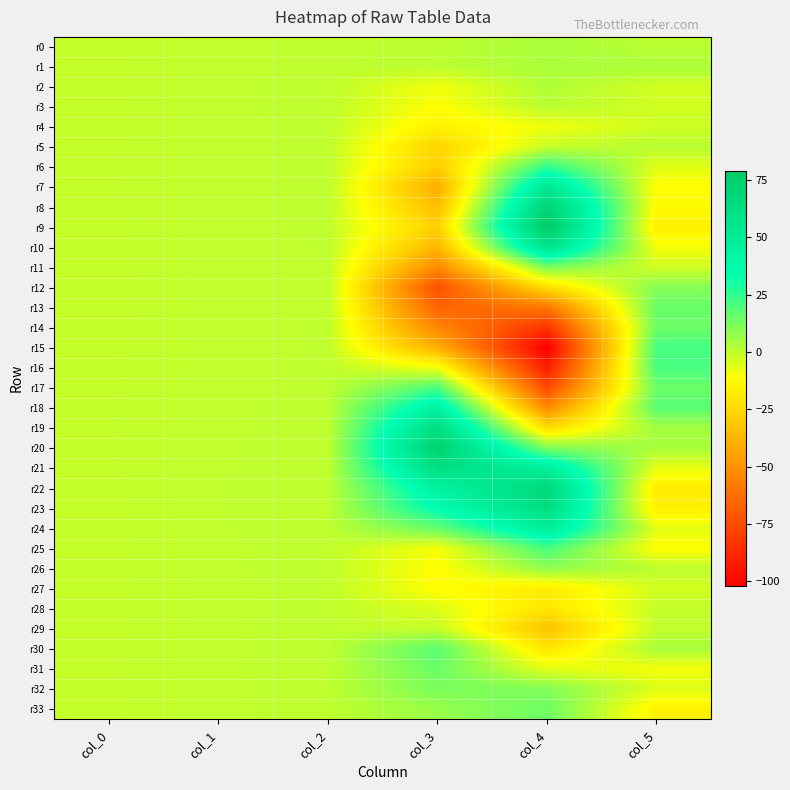

List the series in order of their peak value, lowest first.

r27, r4, r28, r29, r3, r5, r2, r1, r0, r26, r12, r32, r11, r33, r14, r31, r13, r30, r17, r16, r25, r15, r6, r18, r24, r7, r10, r19, r21, r23, r22, r8, r20, r9